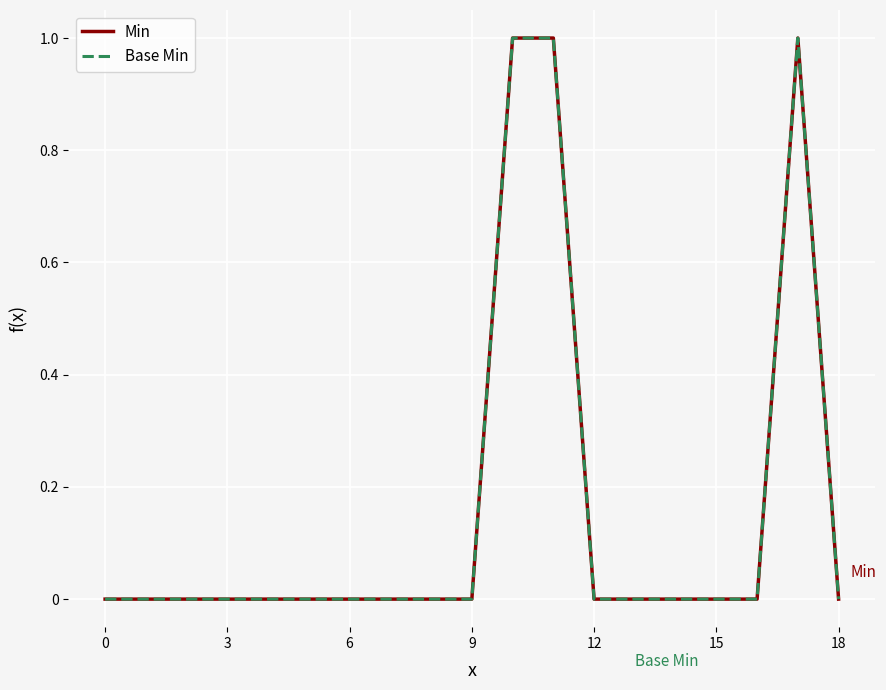

Is this an area chart (filled region under the line)?

No